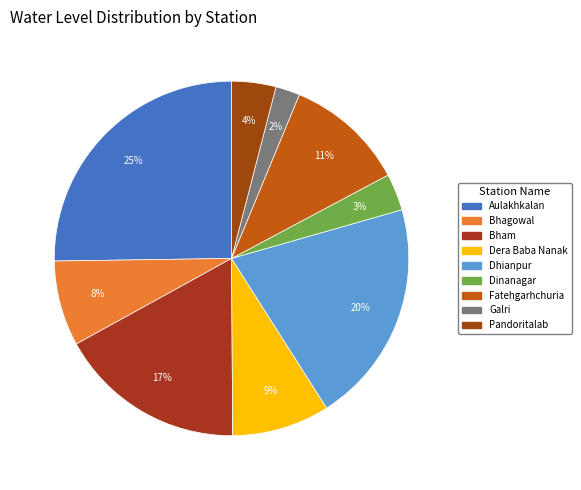

To the nearest percent, what is the difference between the largest and smallest slice percentages?

23%